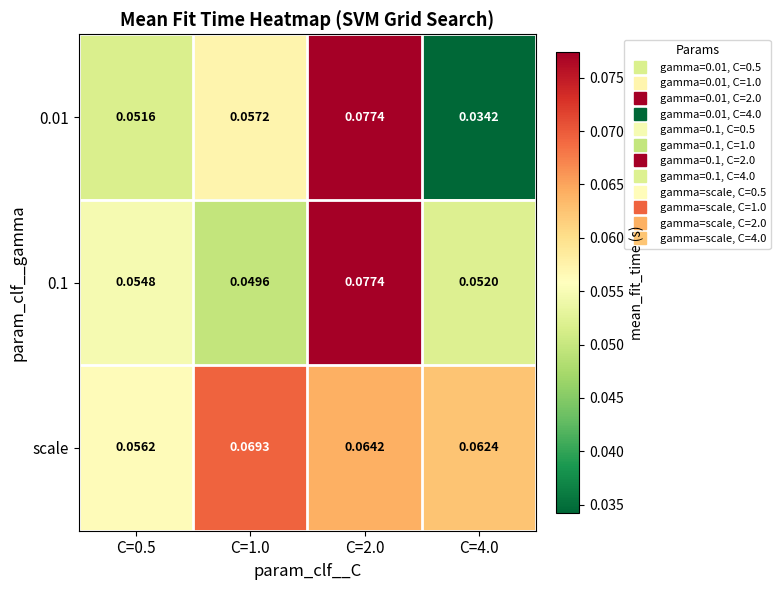

At how many categories does at least one series exceed 0?

4